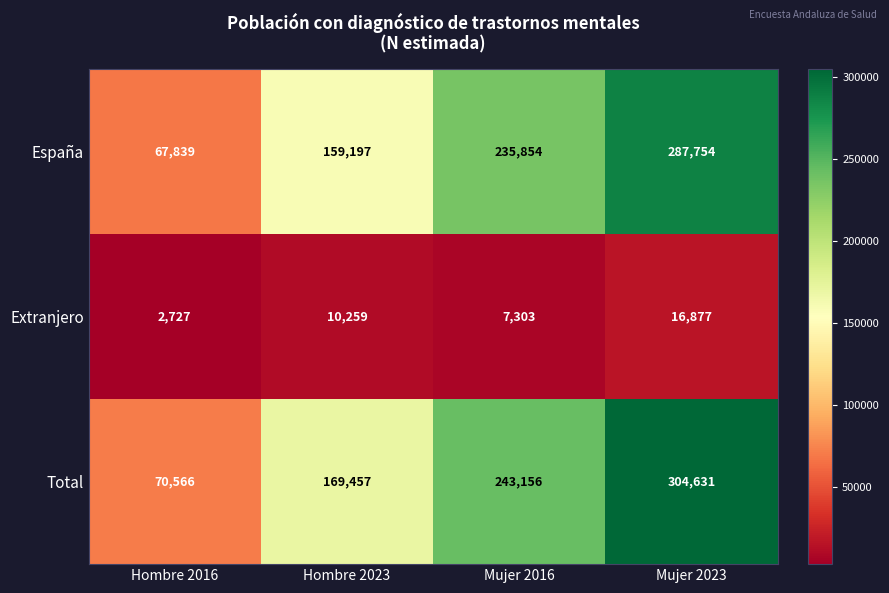

At Mujer 2016, list the series in order from largest to smallest.

Total, España, Extranjero